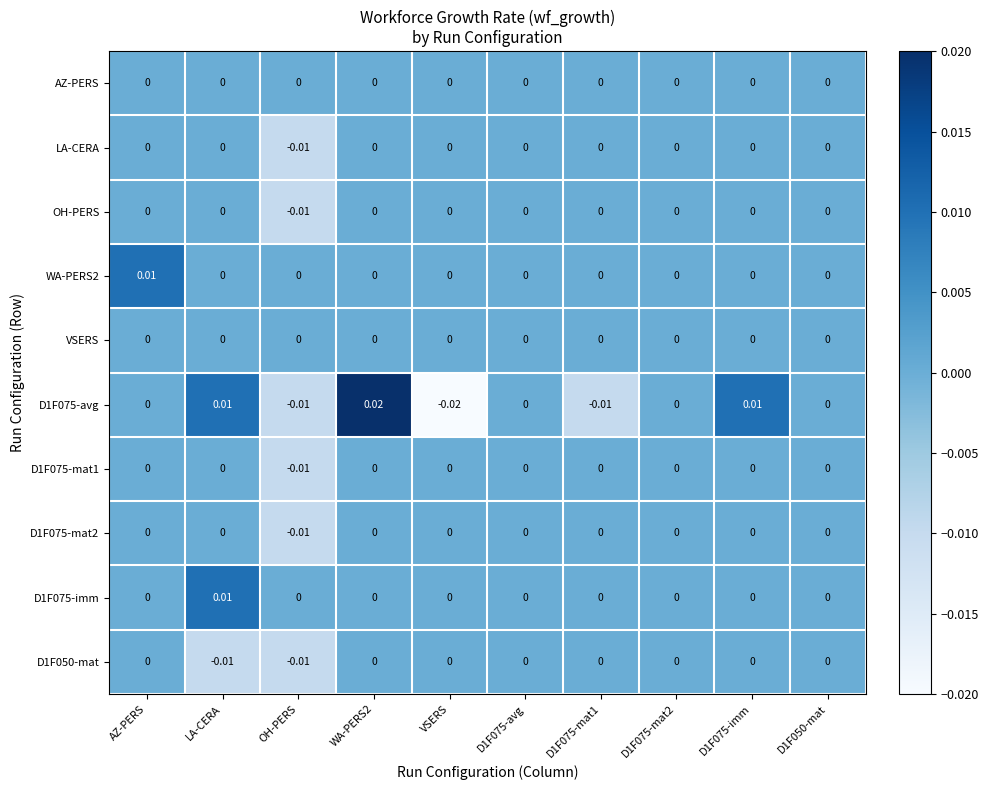

At which label does D1F075-mat1 reach its minimum?

OH-PERS